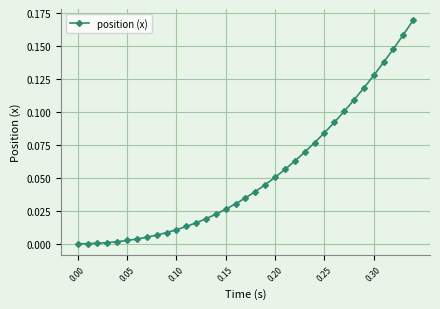

What is the sum of all values?

1.9